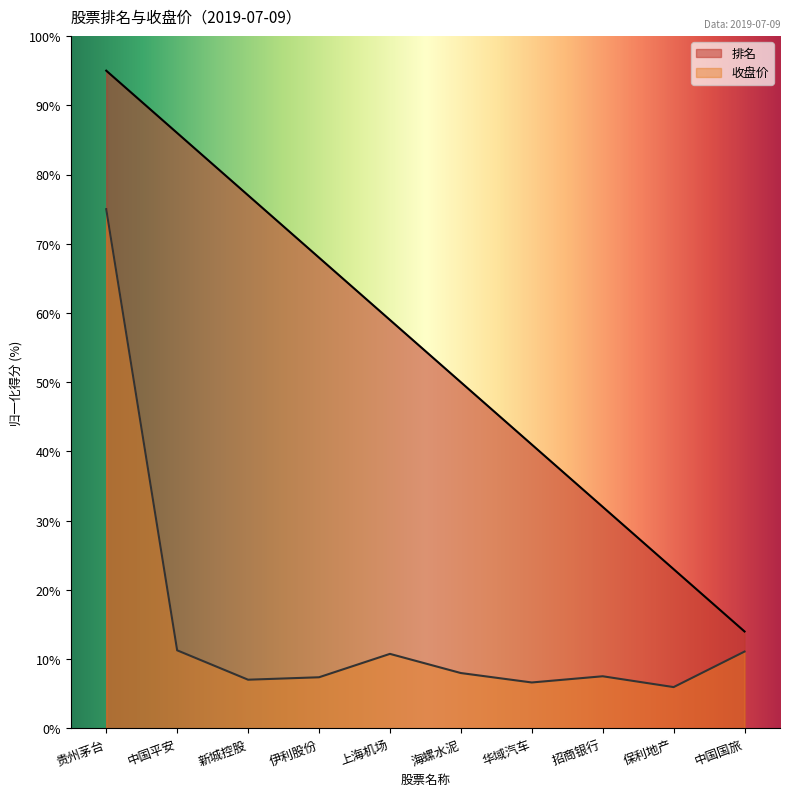

Is the value of 收盘价 at 新城控股 greater than the value of 排名 at 中国平安?

No